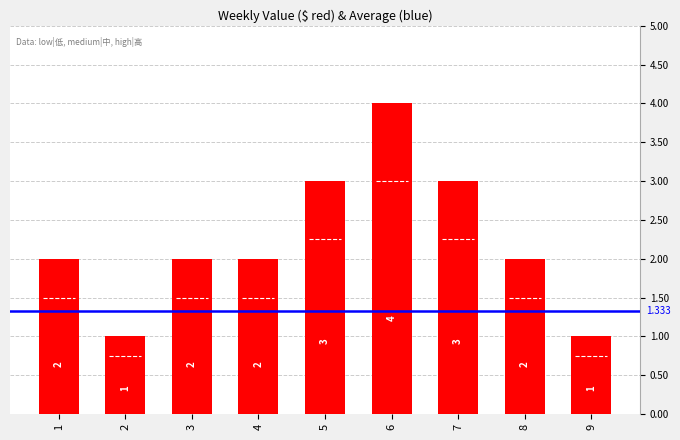

Between 9 and 6, which is larger?

6